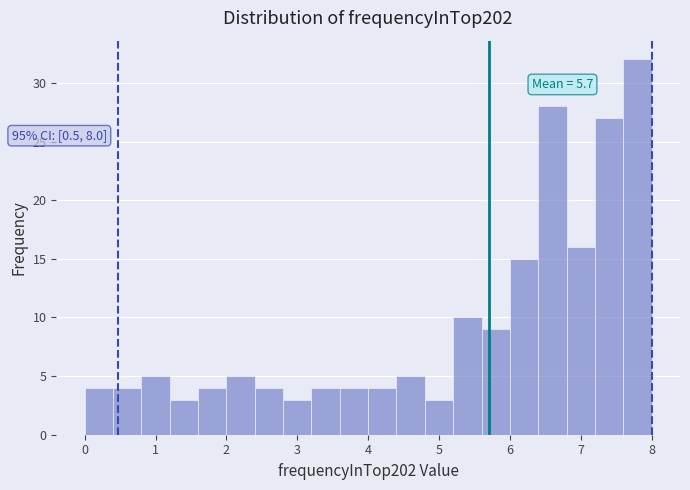

Over which range of the x-axis is the bar tallest?

7.6 to 8.0